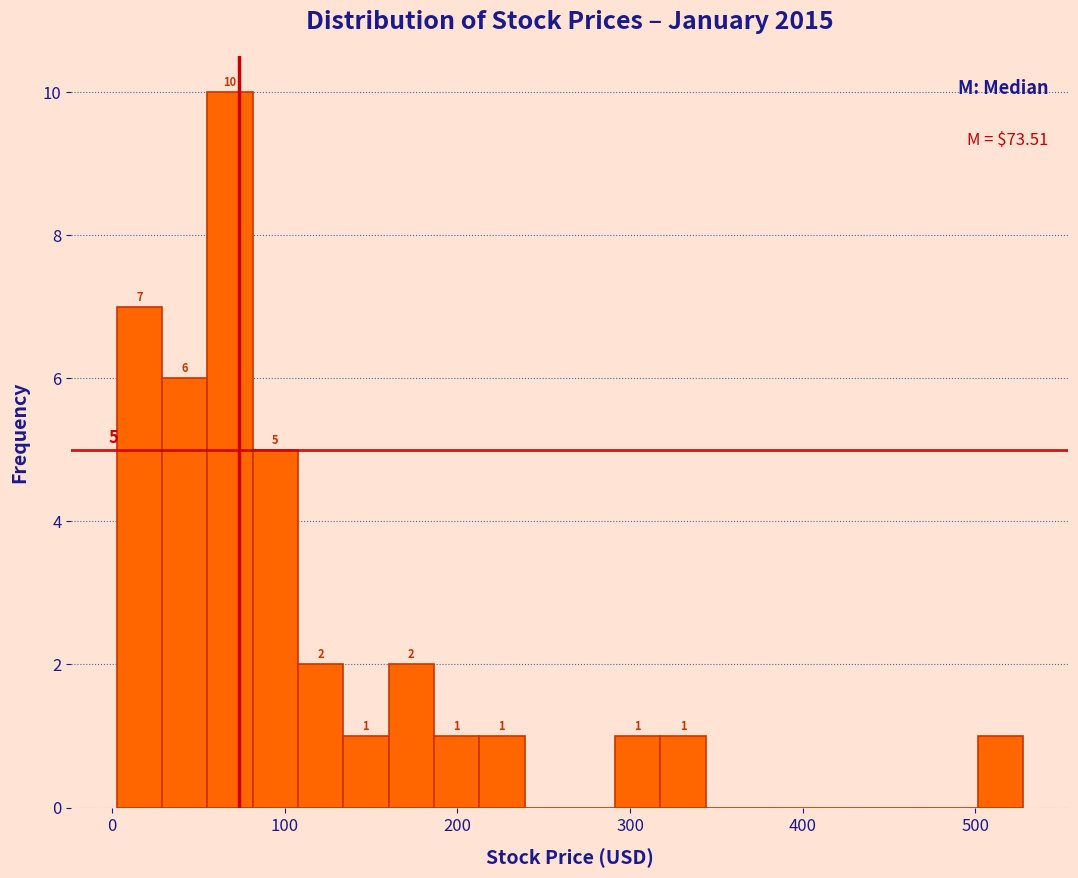

Read against the x-axis, roughly where is the centre of the tallest bar?

70